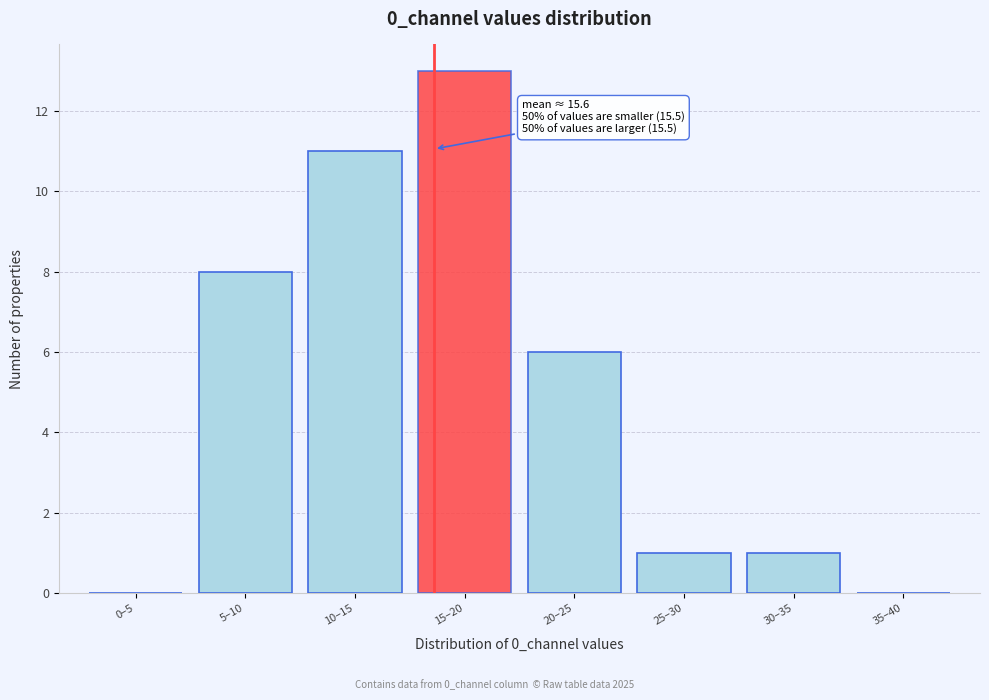

Reading left to right, transcribe all the data shown in this chart.

0–5=0	5–10=8	10–15=11	15–20=13	20–25=6	25–30=1	30–35=1	35–40=0